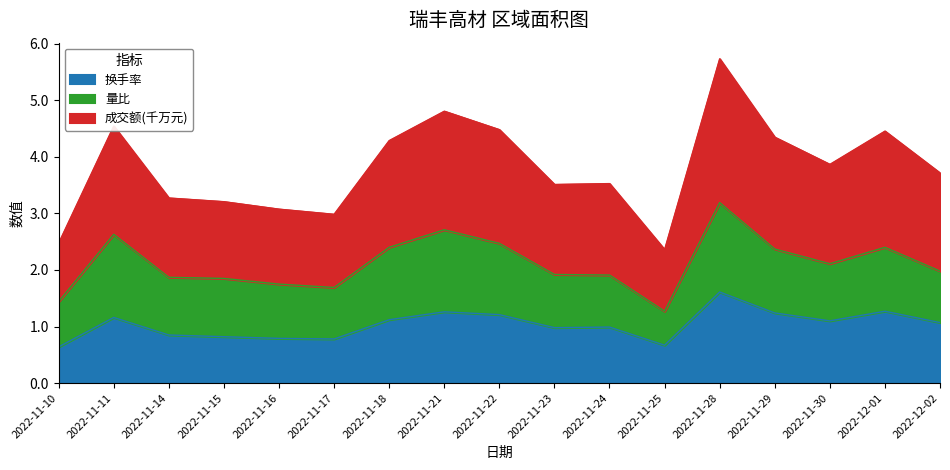

Between 2022-11-29 and 2022-12-02, which series saw the biggest shift?

换手率